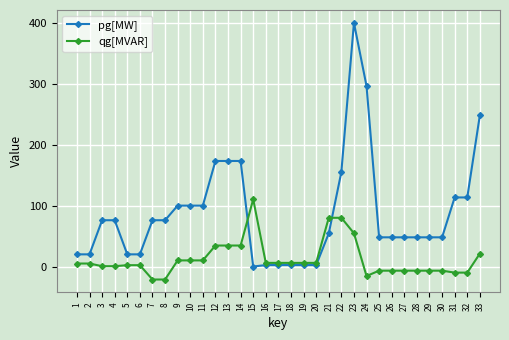

Rank the series by their maximum value, from lowest to highest.

qg[MVAR], pg[MW]